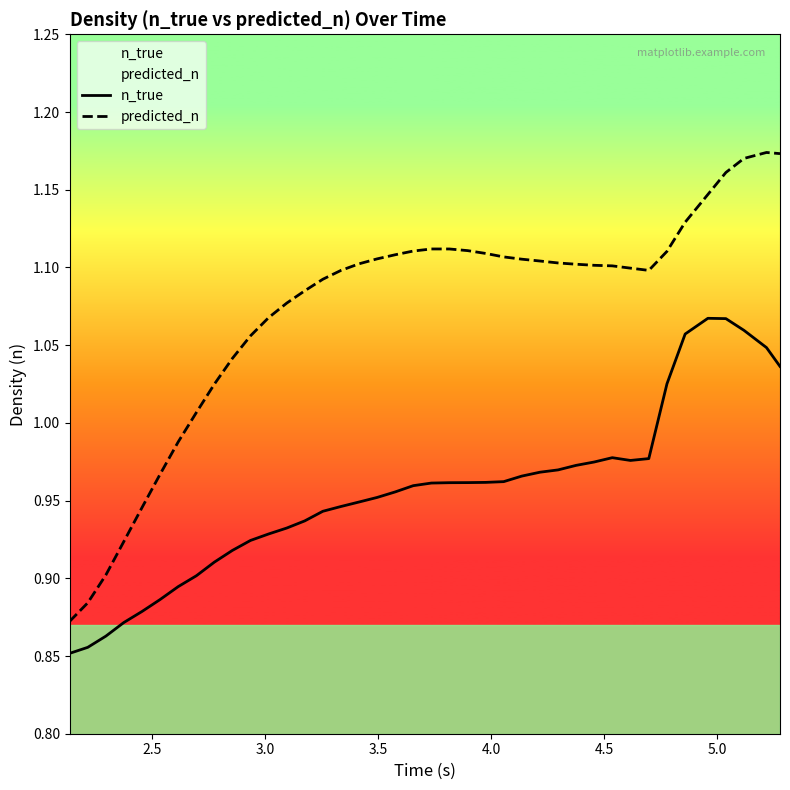

Rank the series by their average value, from lowest to highest.

n_true, predicted_n